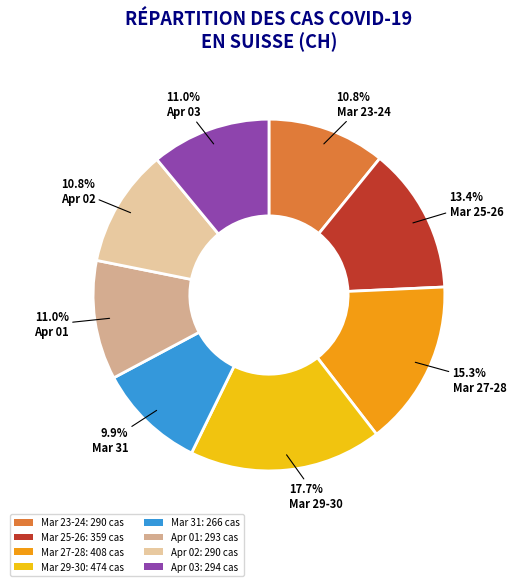

Which slice is the largest?

Mar 29-30: 474 cas